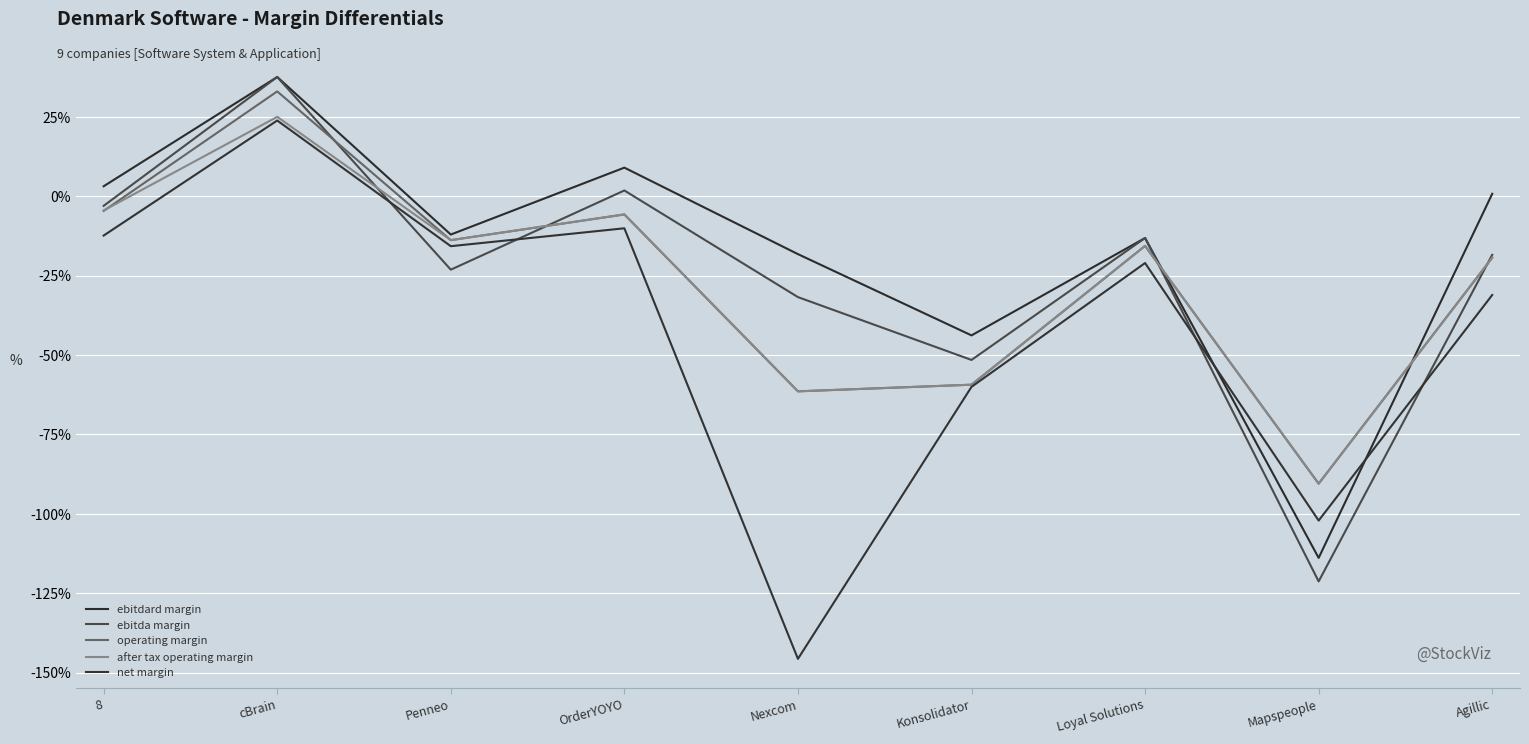

Reading left to right, extract all data points from this chart.

ebitdard margin: 0.0	0.4	-0.1	0.1	-0.2	-0.4	-0.1	-1.1	0.0
ebitda margin: -0.0	0.4	-0.2	0.0	-0.3	-0.5	-0.1	-1.2	-0.2
operating margin: -0.0	0.3	-0.1	-0.1	-0.6	-0.6	-0.2	-0.9	-0.2
after tax operating margin: -0.0	0.3	-0.1	-0.1	-0.6	-0.6	-0.2	-0.9	-0.2
net margin: -0.1	0.2	-0.2	-0.1	-1.5	-0.6	-0.2	-1.0	-0.3